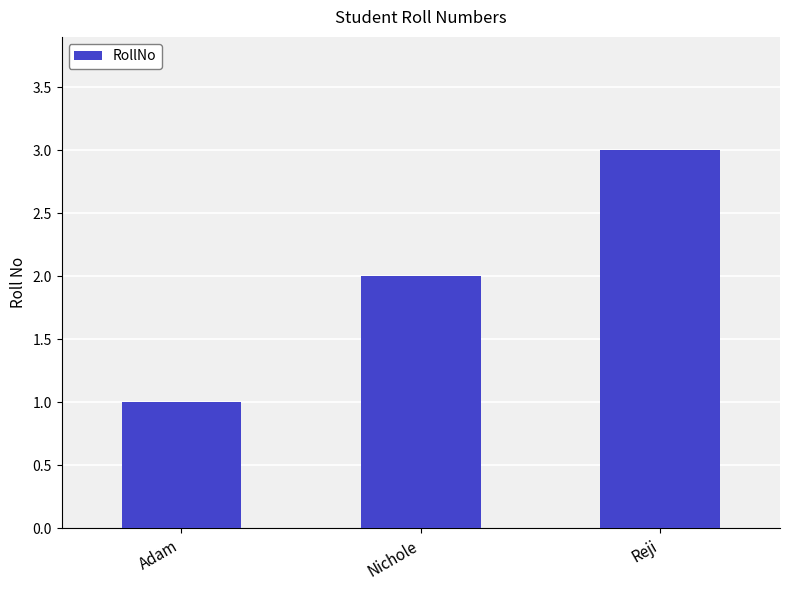

At which label is the value closest to 2?

Nichole